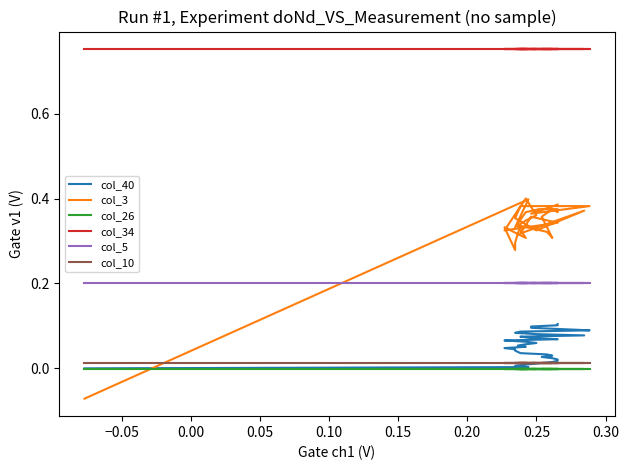

Reading right to left, extract all data points from this chart.

col_40: 0.1	0.1	0.1	0.1	0.1	0.1	0.1	0.1	0.1	0.1	0.1	0.1	0.1	0.1	0.1	0.1	0.1	0.1	0.1	0.0	0.0	0.0	0.0	0.0	0.0	0.0	0.0	0.0	0.0	0.0	0.0	0.0	0.0	0.0	0.0	0.0
col_3: 0.4	0.4	0.4	0.4	0.4	0.4	0.4	0.4	0.3	0.4	0.3	0.4	0.3	0.3	0.4	0.4	0.3	0.3	0.3	0.3	0.3	0.3	0.3	0.3	0.3	0.3	0.4	0.4	0.4	0.4	0.4	0.4	0.4	0.3	0.4	-0.1
col_26: -0.0	-0.0	-0.0	-0.0	-0.0	-0.0	-0.0	-0.0	-0.0	-0.0	-0.0	-0.0	-0.0	-0.0	-0.0	-0.0	-0.0	-0.0	-0.0	-0.0	-0.0	-0.0	-0.0	-0.0	-0.0	-0.0	-0.0	-0.0	-0.0	-0.0	-0.0	-0.0	-0.0	-0.0	-0.0	-0.0
col_34: 0.8	0.8	0.8	0.8	0.8	0.8	0.8	0.8	0.8	0.8	0.8	0.8	0.8	0.8	0.8	0.8	0.8	0.8	0.8	0.8	0.8	0.8	0.8	0.8	0.8	0.8	0.8	0.8	0.8	0.8	0.8	0.8	0.8	0.8	0.8	0.8
col_5: 0.2	0.2	0.2	0.2	0.2	0.2	0.2	0.2	0.2	0.2	0.2	0.2	0.2	0.2	0.2	0.2	0.2	0.2	0.2	0.2	0.2	0.2	0.2	0.2	0.2	0.2	0.2	0.2	0.2	0.2	0.2	0.2	0.2	0.2	0.2	0.2
col_10: 0.0	0.0	0.0	0.0	0.0	0.0	0.0	0.0	0.0	0.0	0.0	0.0	0.0	0.0	0.0	0.0	0.0	0.0	0.0	0.0	0.0	0.0	0.0	0.0	0.0	0.0	0.0	0.0	0.0	0.0	0.0	0.0	0.0	0.0	0.0	0.0